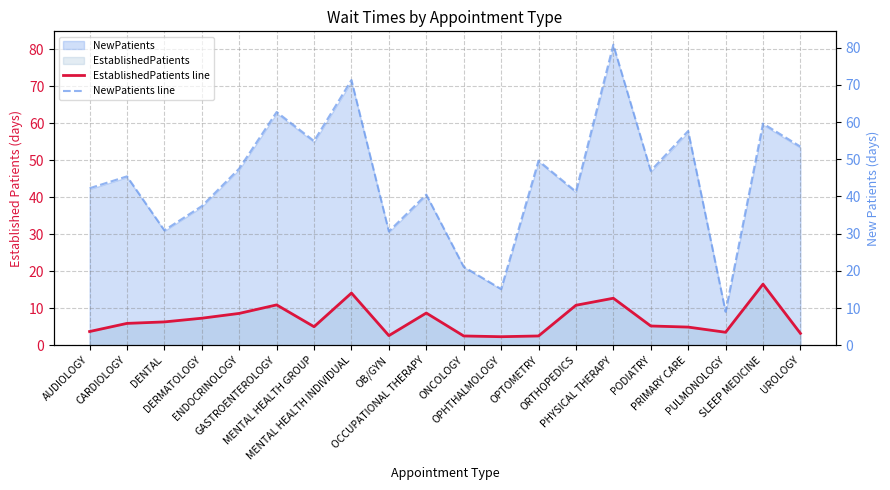

List the series in order of their overall mean, lowest first.

EstablishedPatients line, NewPatients line